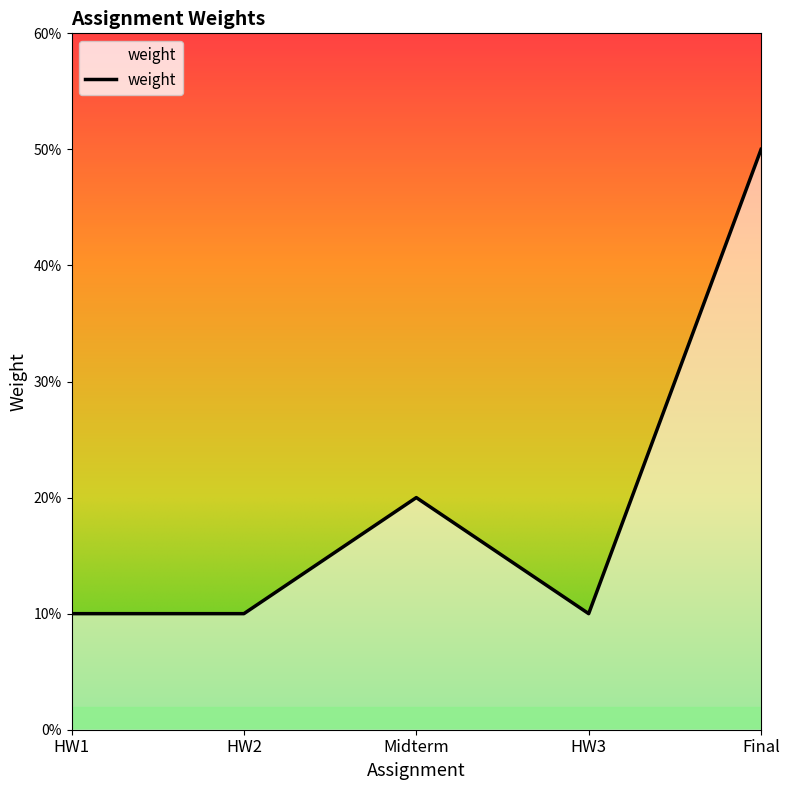

Between HW1 and Midterm, which is larger?

Midterm